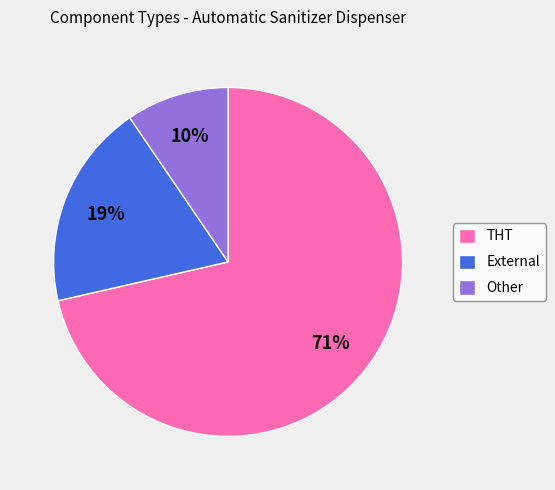

Between External and THT, which is larger?

THT